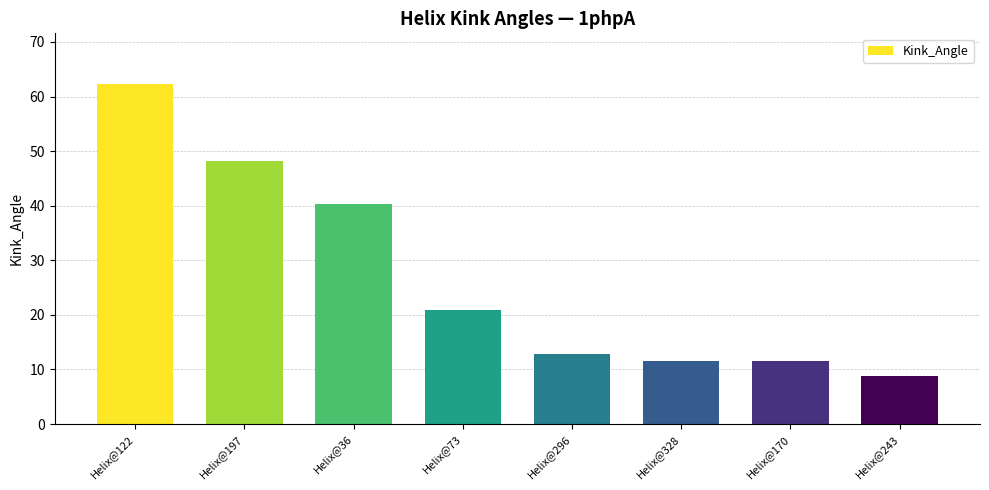

What is the label of the 3rd bar from the right?

Helix@328